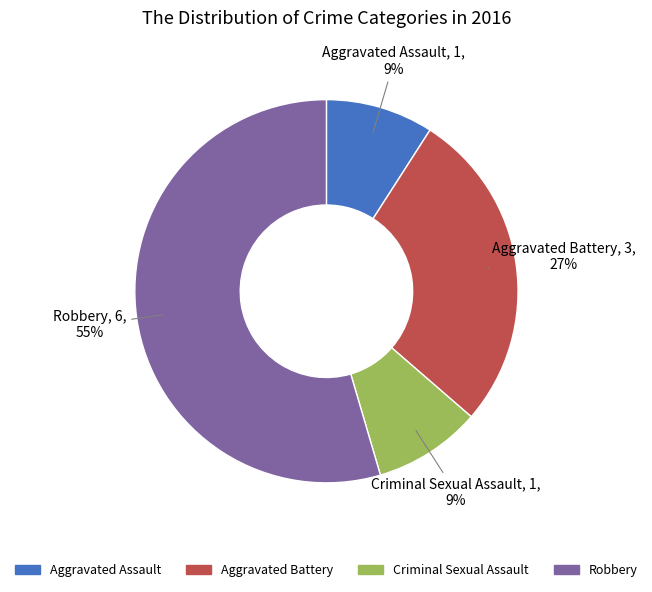

Is it true that Aggravated Assault is 9% of the pie?

True